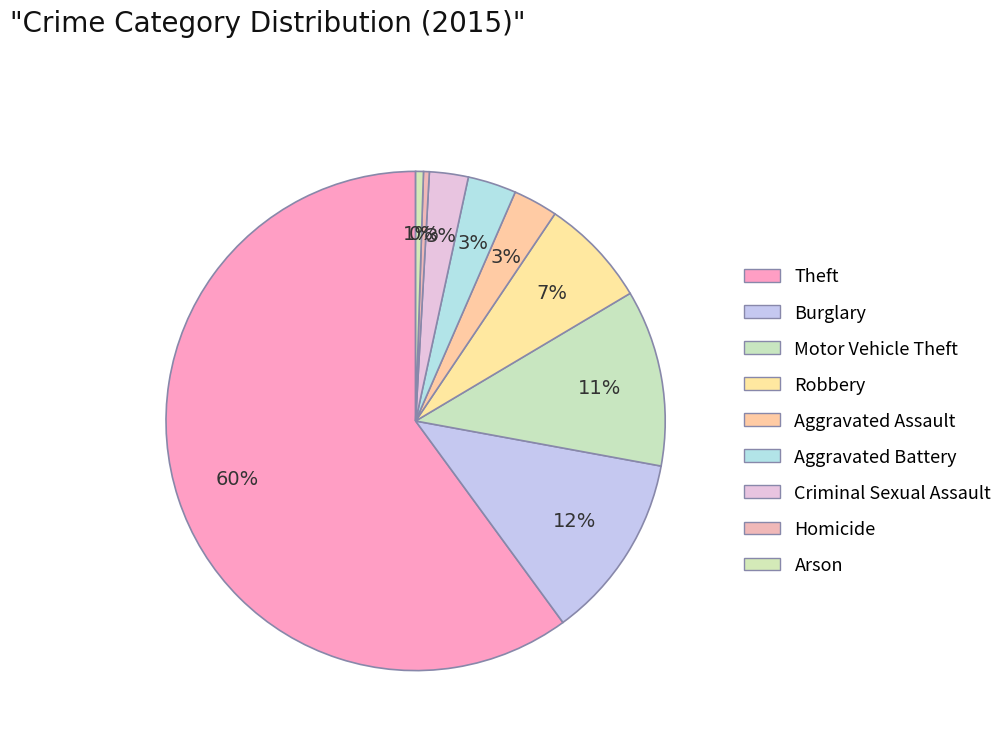

Combined, do Motor Vehicle Theft and Aggravated Battery account for over 50%?

No